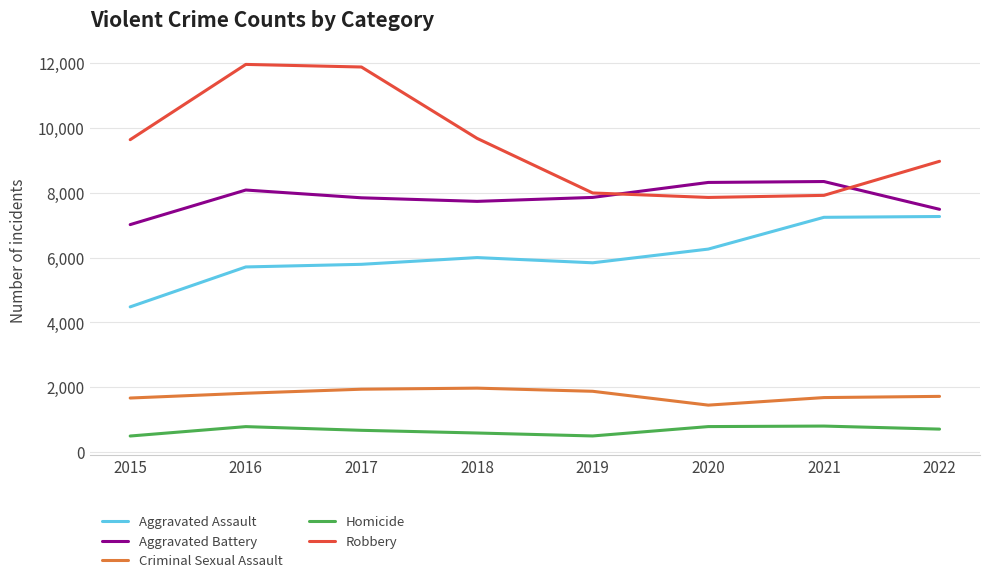

How many lines are shown in the chart?

5